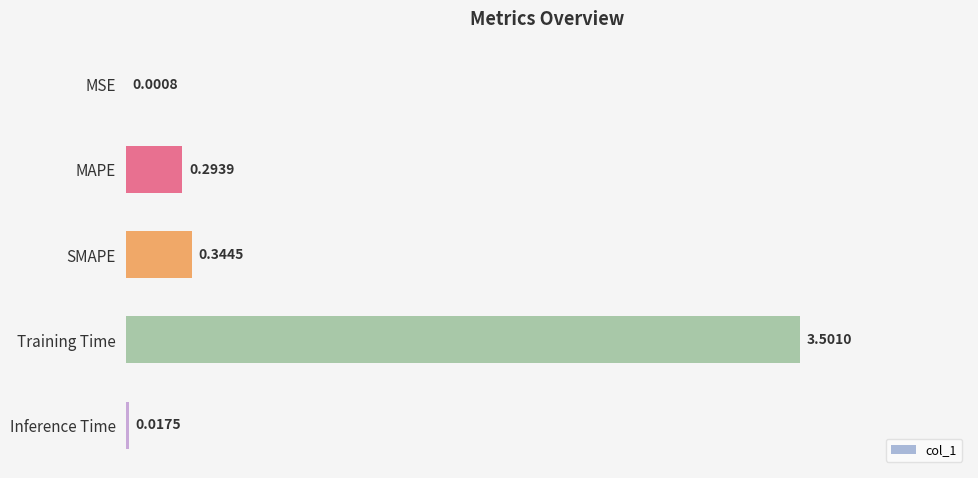

What is the average value?

0.8